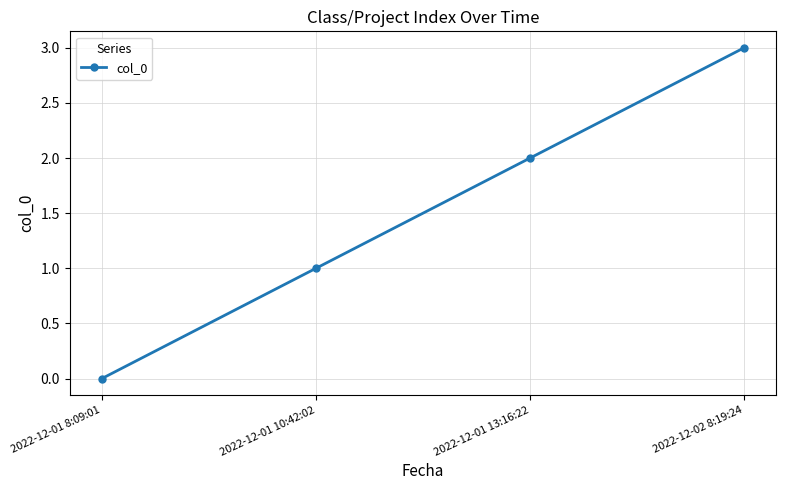

What is the maximum value shown in the chart?

3